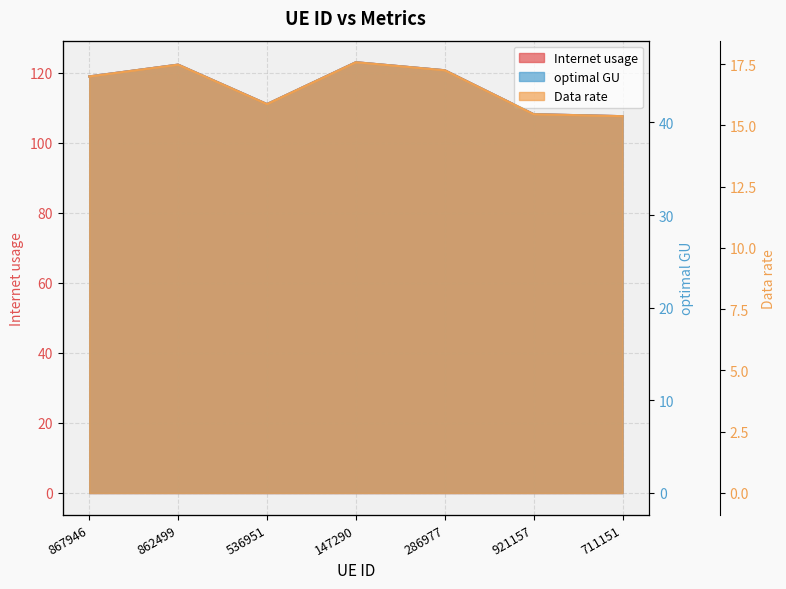

What is the difference between the Data rate values at 536951 and 286977?

9.7